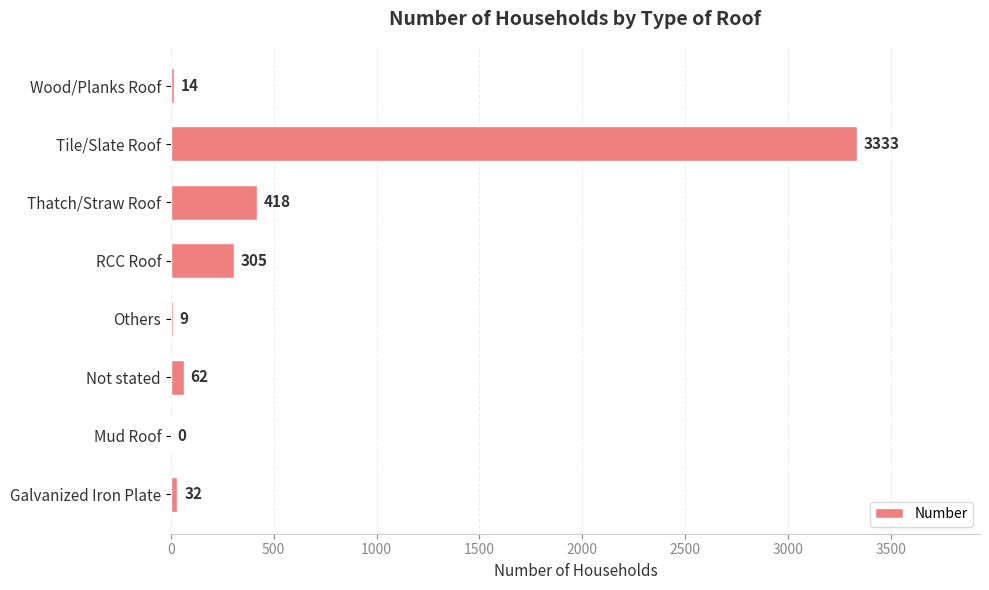

What is the change in value from Thatch/Straw Roof to Tile/Slate Roof?

+2915